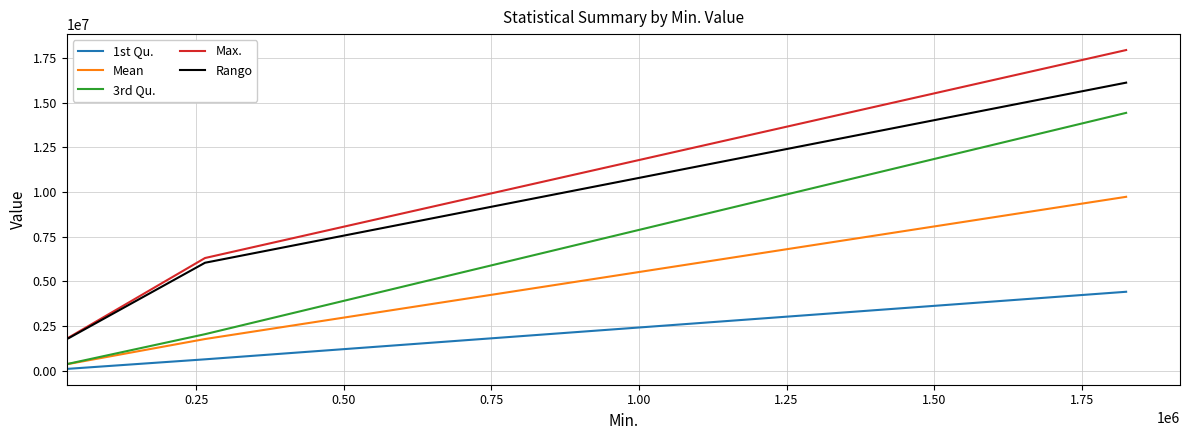

Which series has the largest total across all categories?

Max.